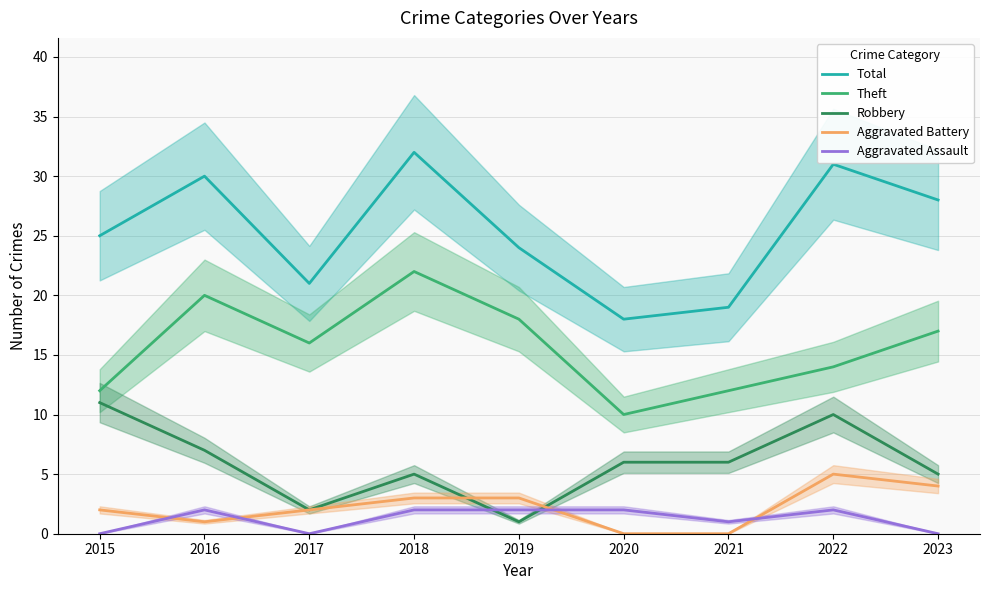

Reading left to right, extract all data points from this chart.

Total: 2015=25	2016=30	2017=21	2018=32	2019=24	2020=18	2021=19	2022=31	2023=28
Theft: 2015=12	2016=20	2017=16	2018=22	2019=18	2020=10	2021=12	2022=14	2023=17
Robbery: 2015=11	2016=7	2017=2	2018=5	2019=1	2020=6	2021=6	2022=10	2023=5
Aggravated Battery: 2015=2	2016=1	2017=2	2018=3	2019=3	2020=0	2021=0	2022=5	2023=4
Aggravated Assault: 2015=0	2016=2	2017=0	2018=2	2019=2	2020=2	2021=1	2022=2	2023=0